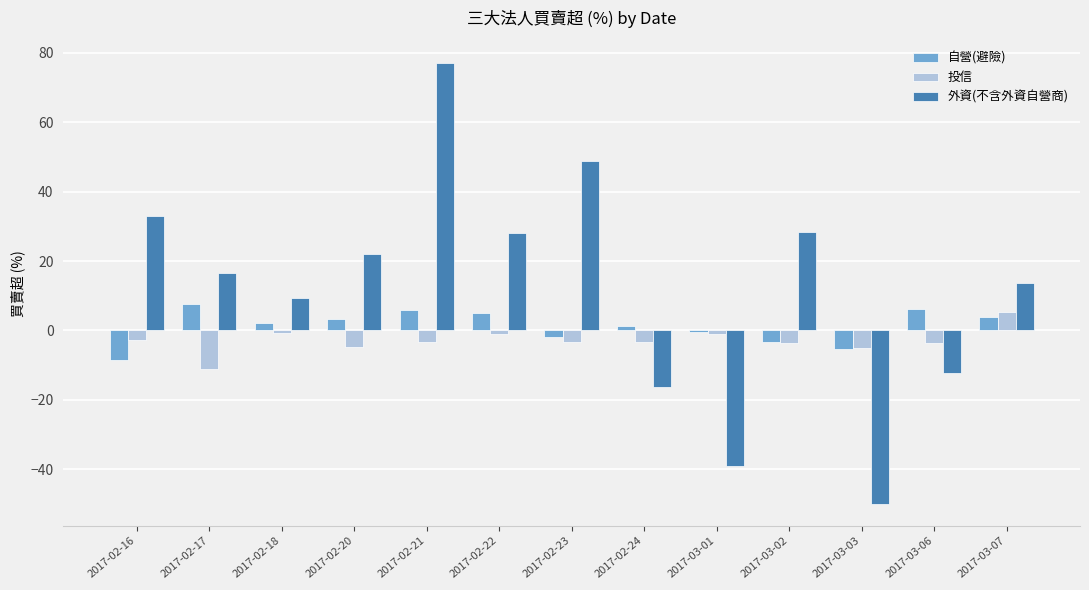

Rank the series at 2017-02-16 from highest to lowest value.

外資(不含外資自營商), 投信, 自營(避險)